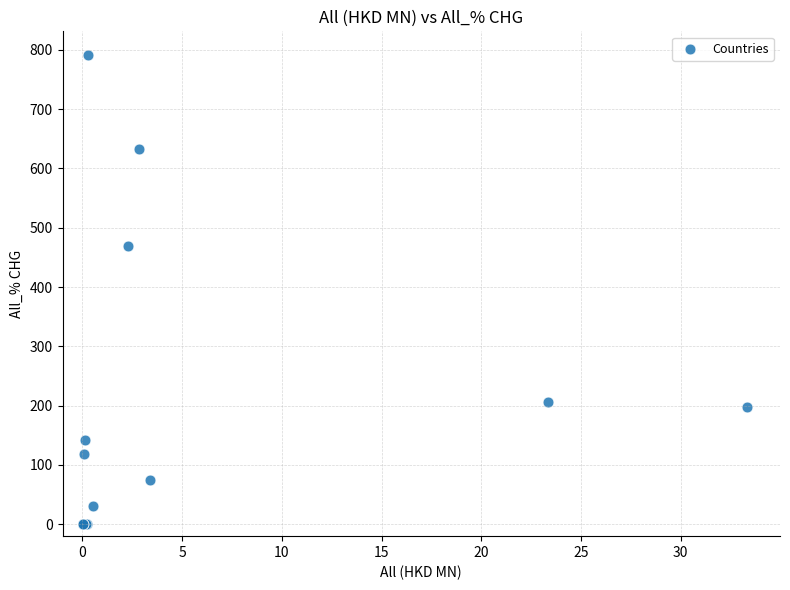

What Y value in the scatter plot is closest to 395?

469.8